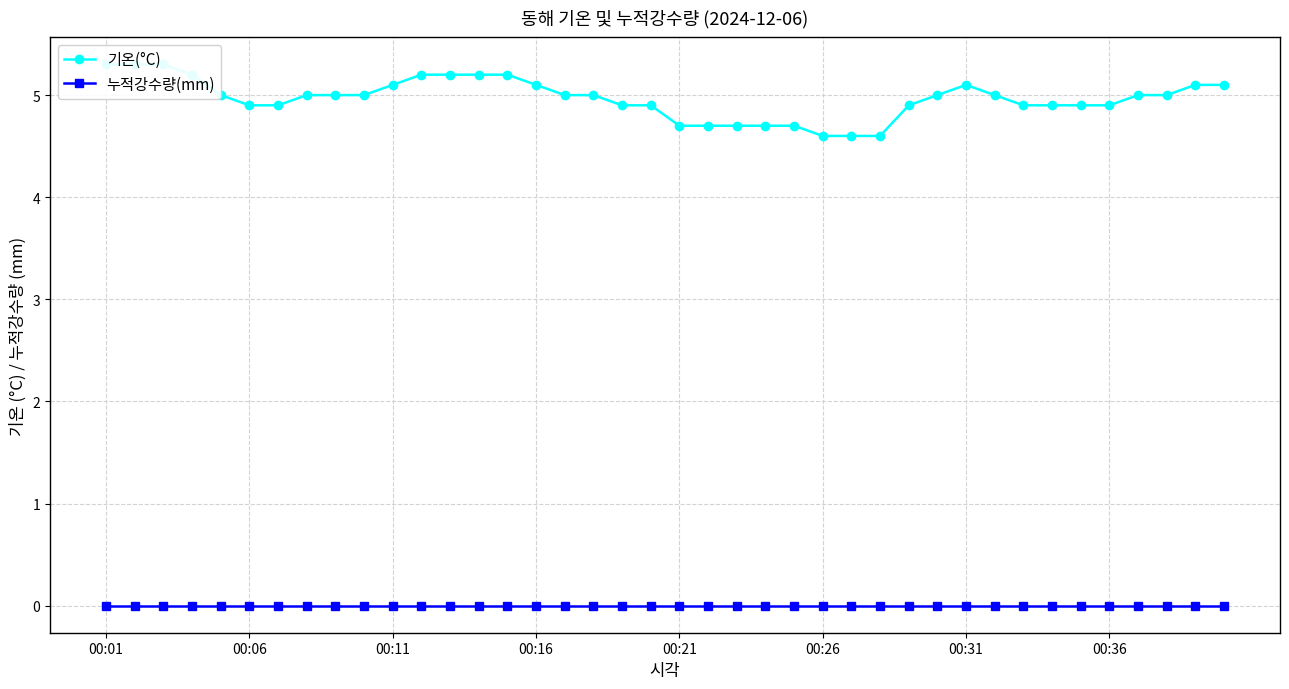

What is the total value across all series at 11?

5.2